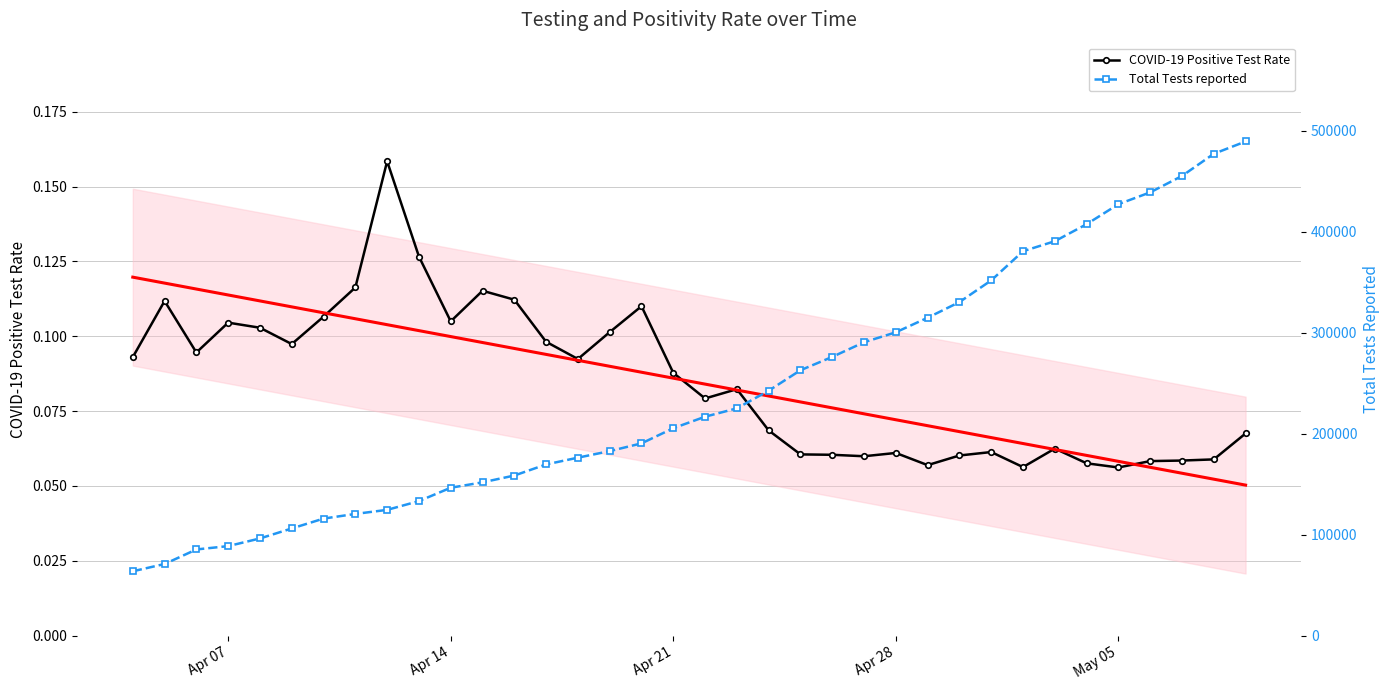

How many Trend (positivity rate) values are between 0 and 1?

36